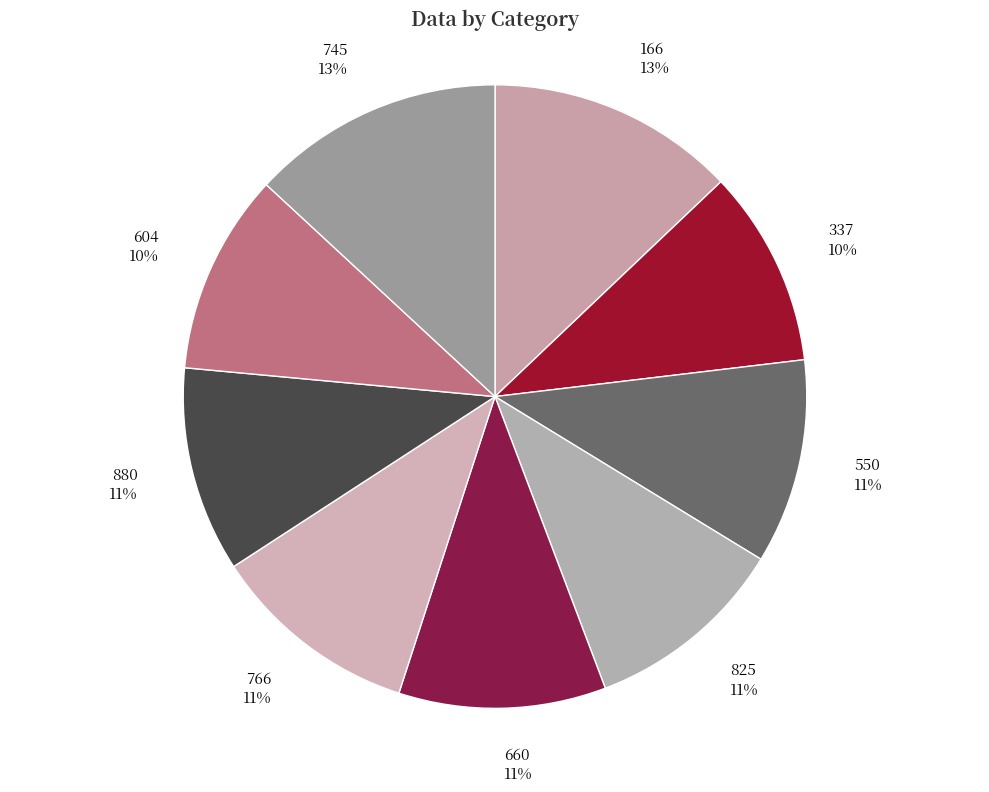

To the nearest percent, what is the average slice percentage?

11%